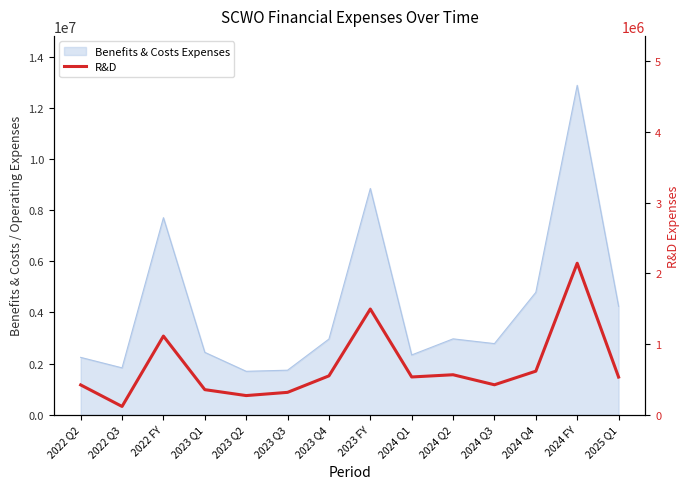

What is the label of the 9th point from the left?

2024 Q1